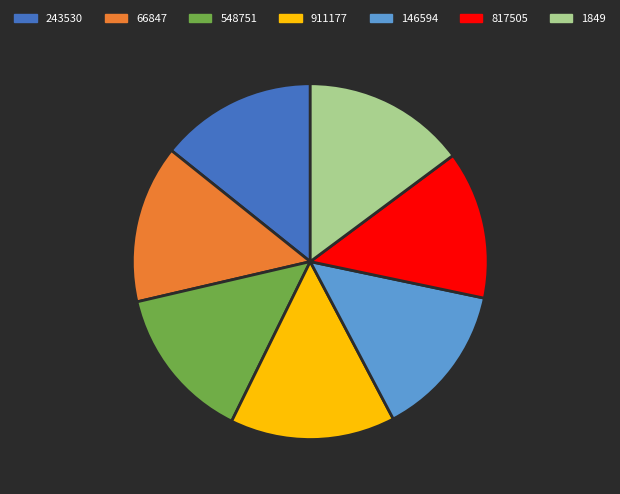

What is the smallest slice in the pie chart?

817505